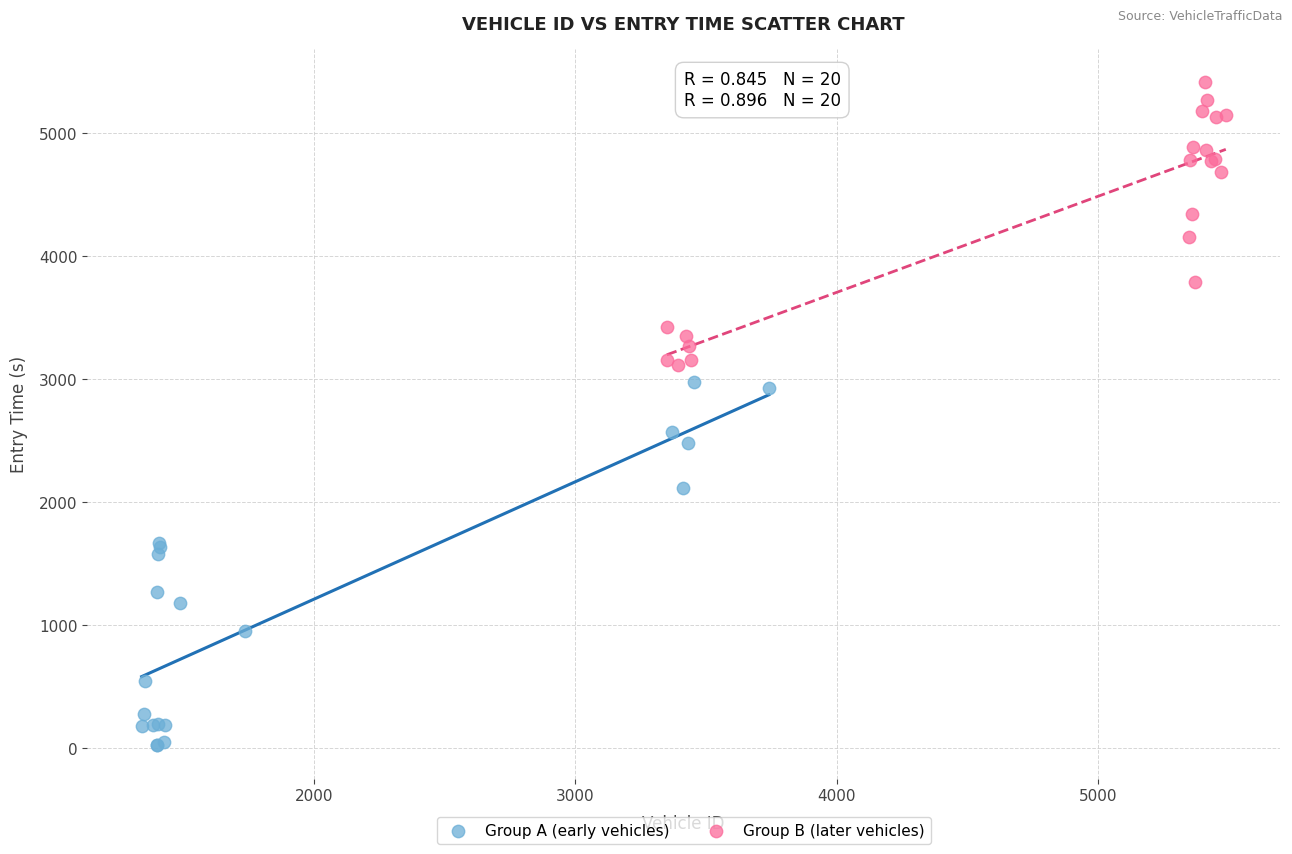

Which series has the largest Y range (max minus min)?

Group A (early vehicles)